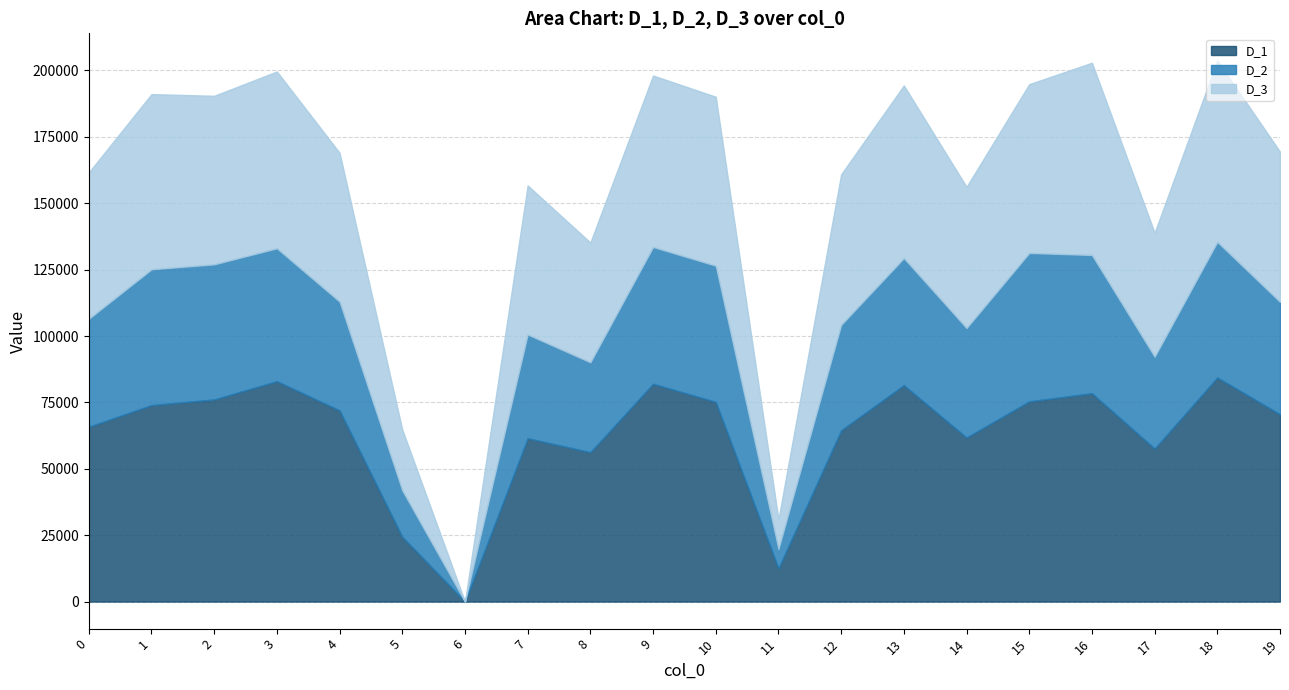

Rank the series by their average value, from highest to lowest.

D_1, D_3, D_2